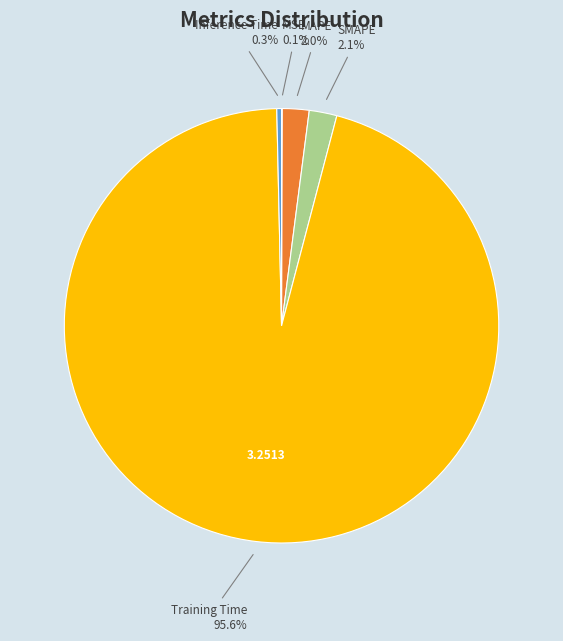

What portion of the pie excludes MAPE?

98.0%